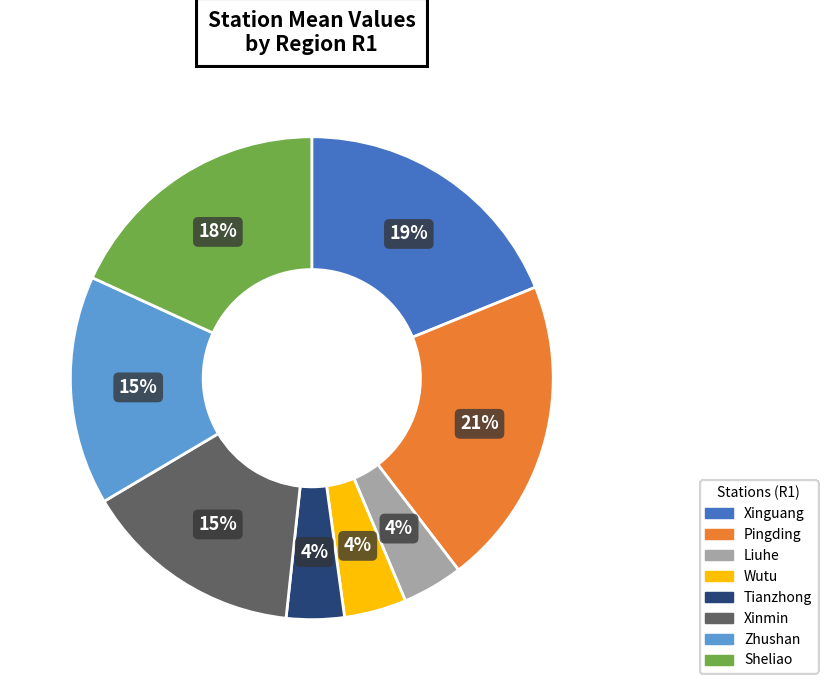

True or false: Xinguang accounts for 26% of the total.

False